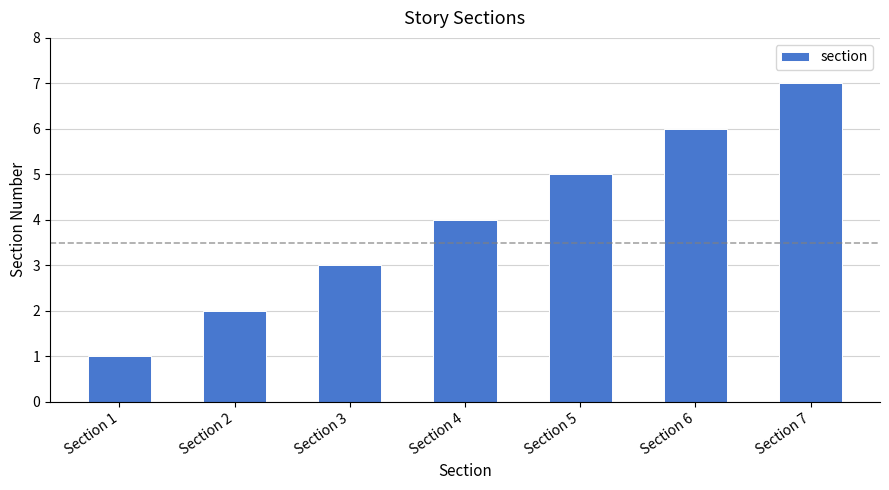

What is the value of the 4th bar from the left?

4